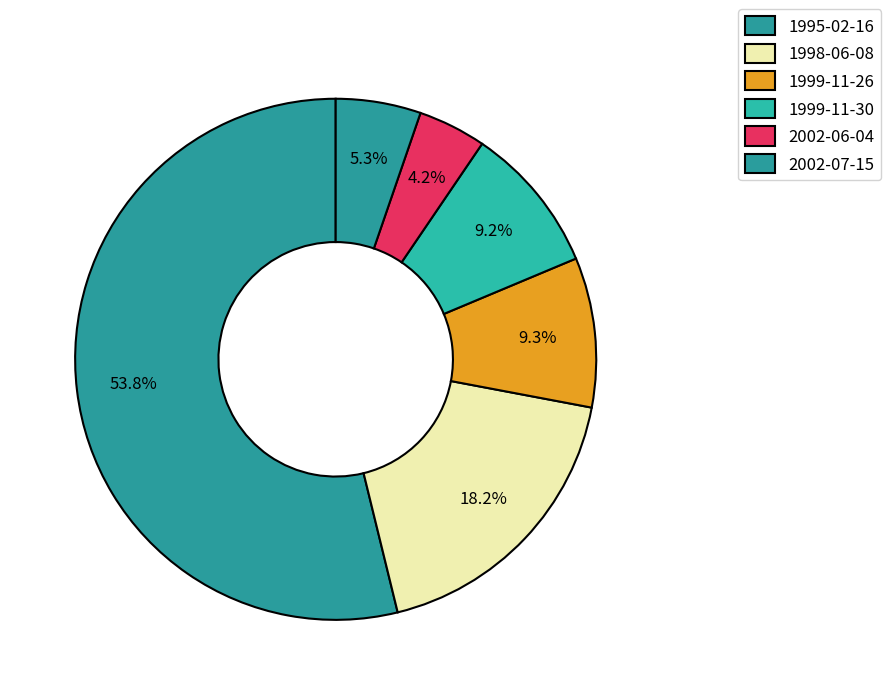

True or false: 2002-06-04 accounts for 4% of the total.

True